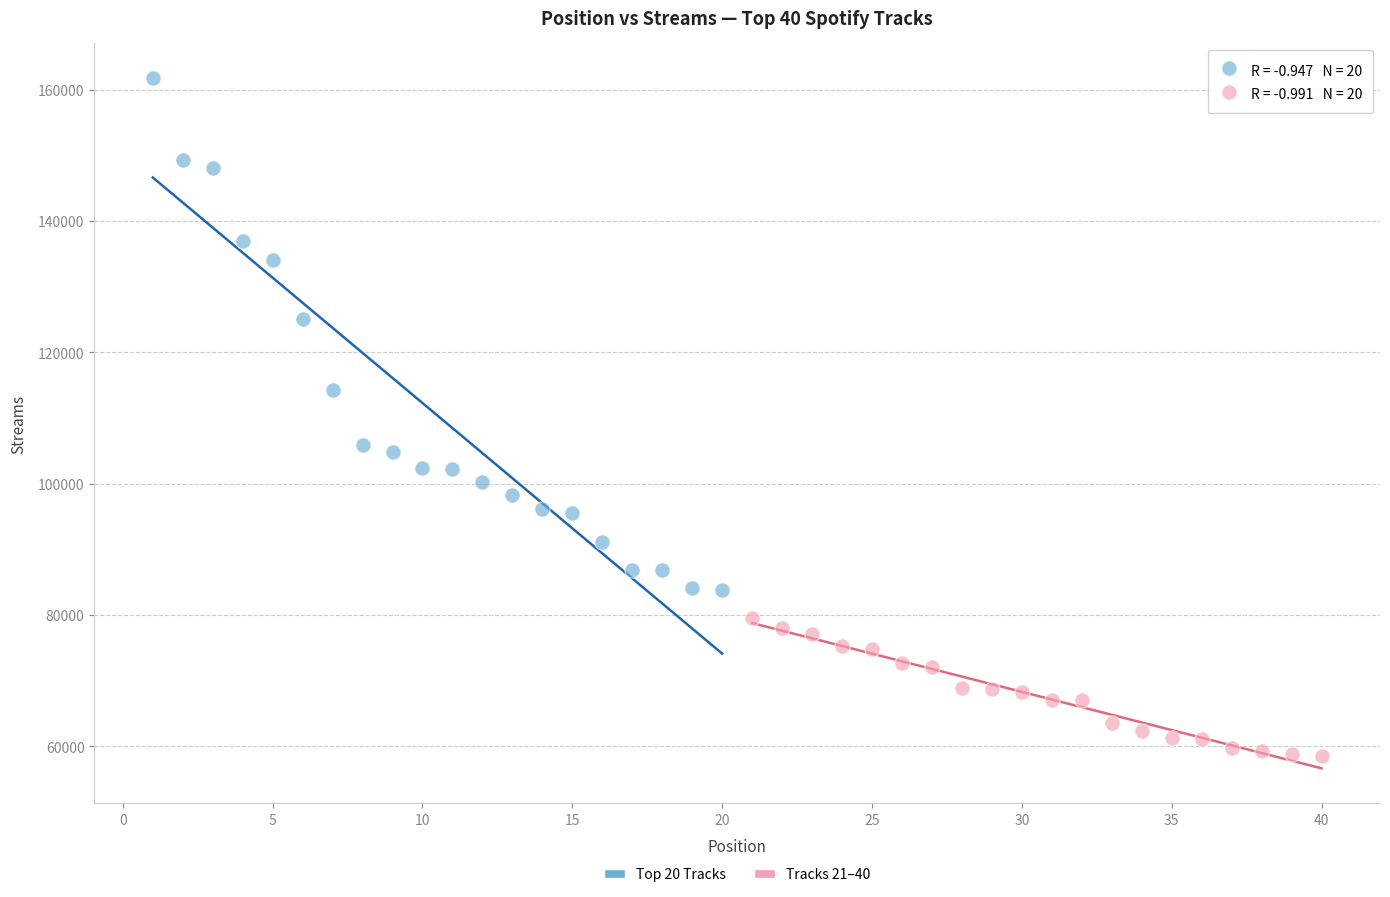

What are all the series names shown in the legend?

Top 20 Tracks, Tracks 21–40